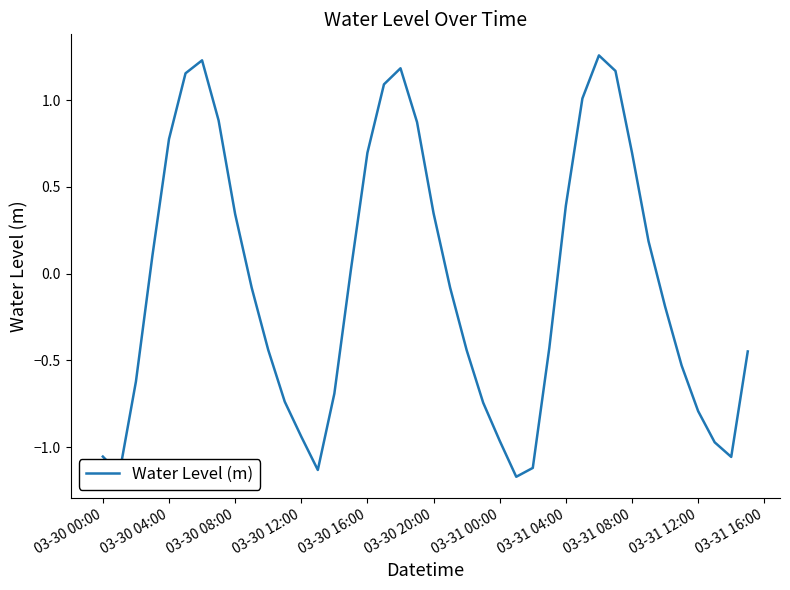

What is the difference between the maximum and minimum values?

2.4